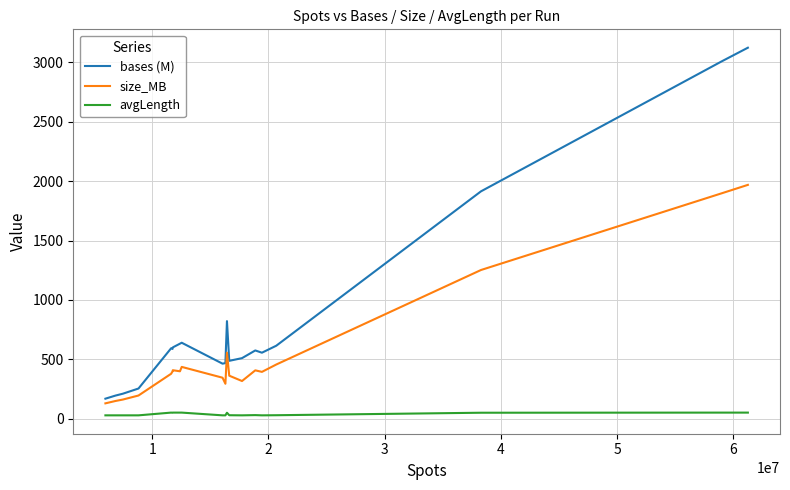

How many distinct data groups are displayed?

3